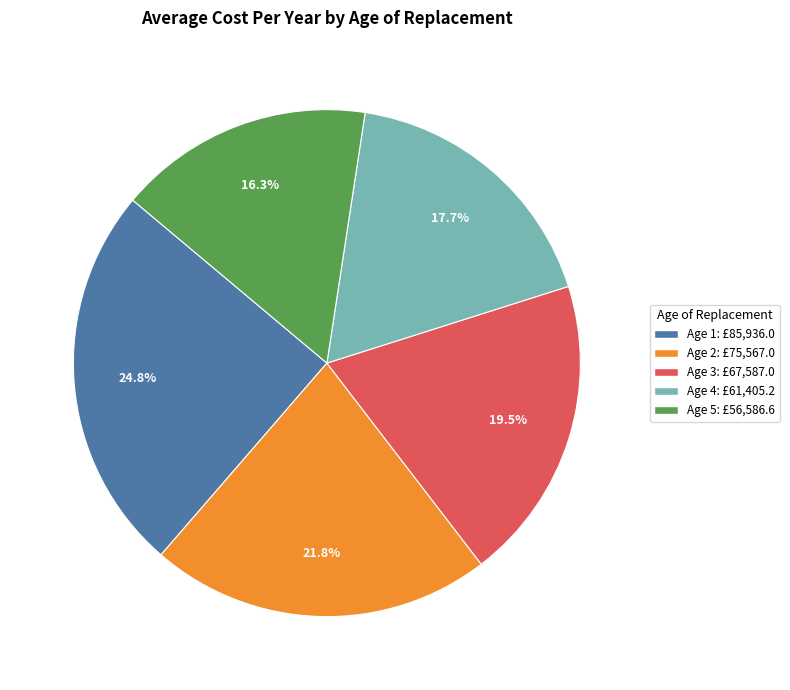

Count the number of slices in the pie.

5